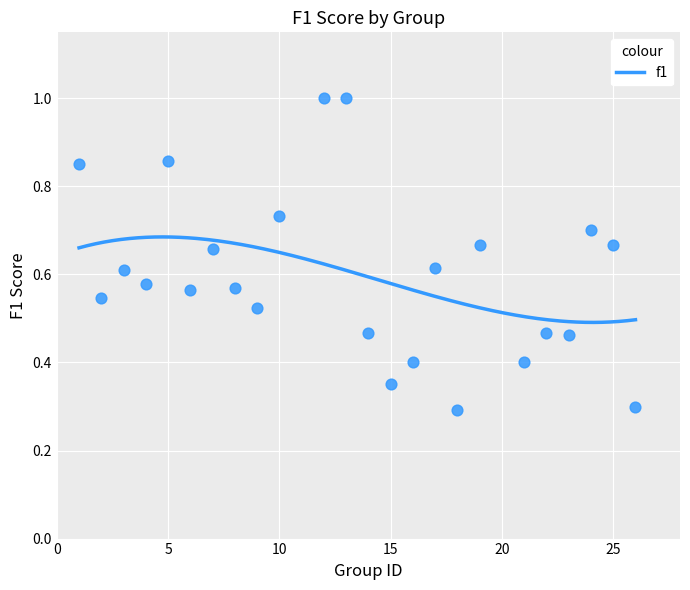

What is the range of X values (max minus min)?

25.0